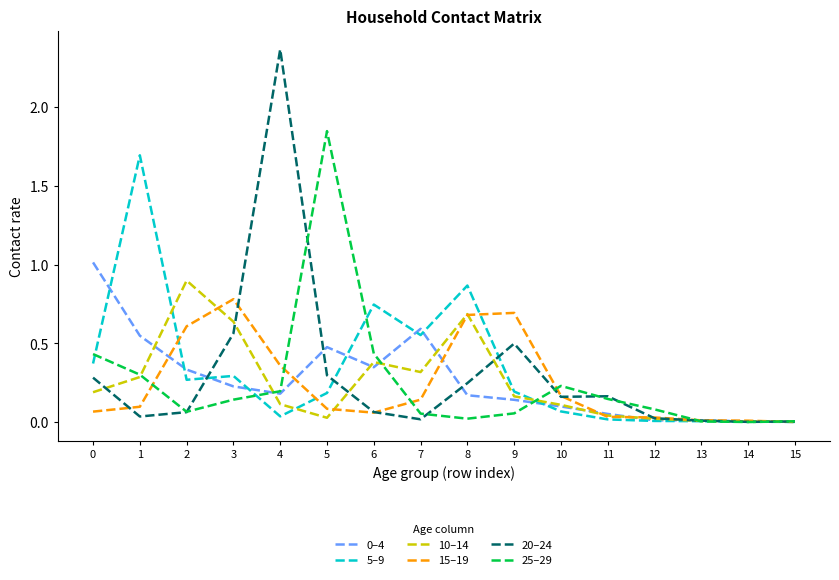

Is it true that 0–4 equals 0.6 at 7?

True